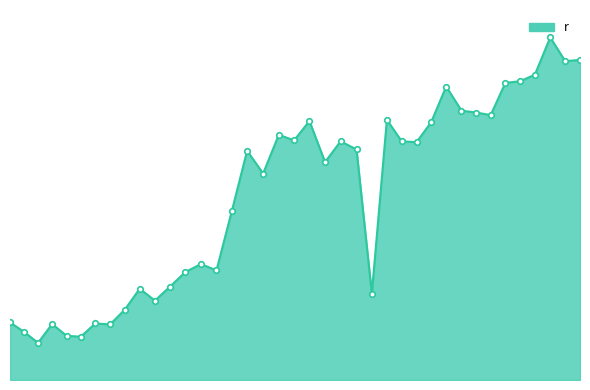

What is the label of the 32nd point from the left?

352.365882